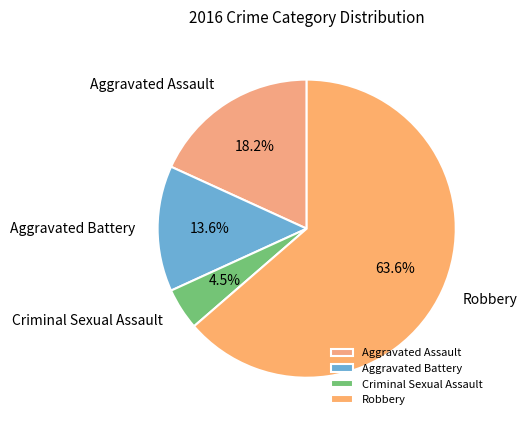

To the nearest percent, what is the average slice percentage?

25%